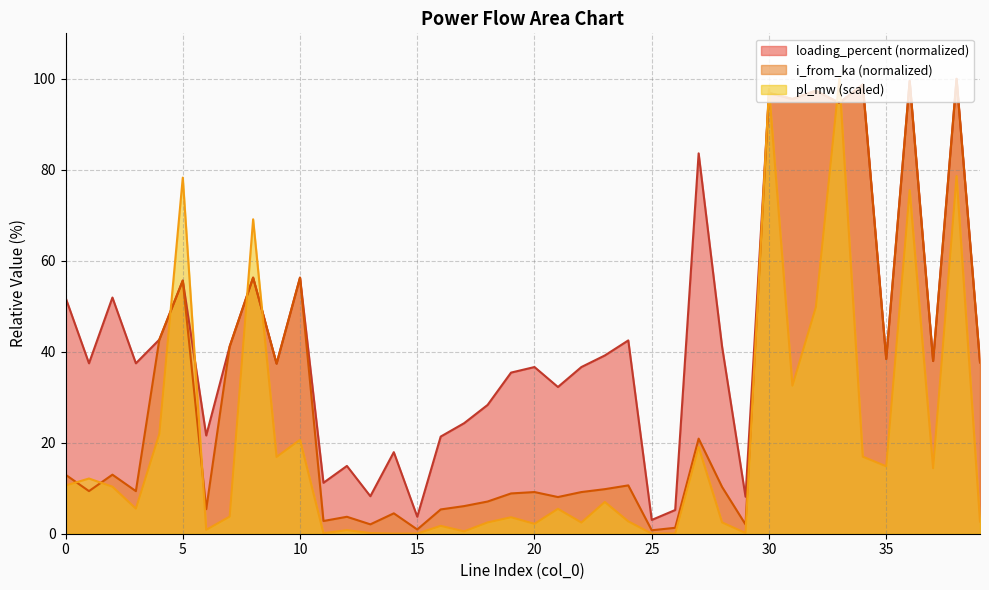

Which series has the widest spread of values?

pl_mw